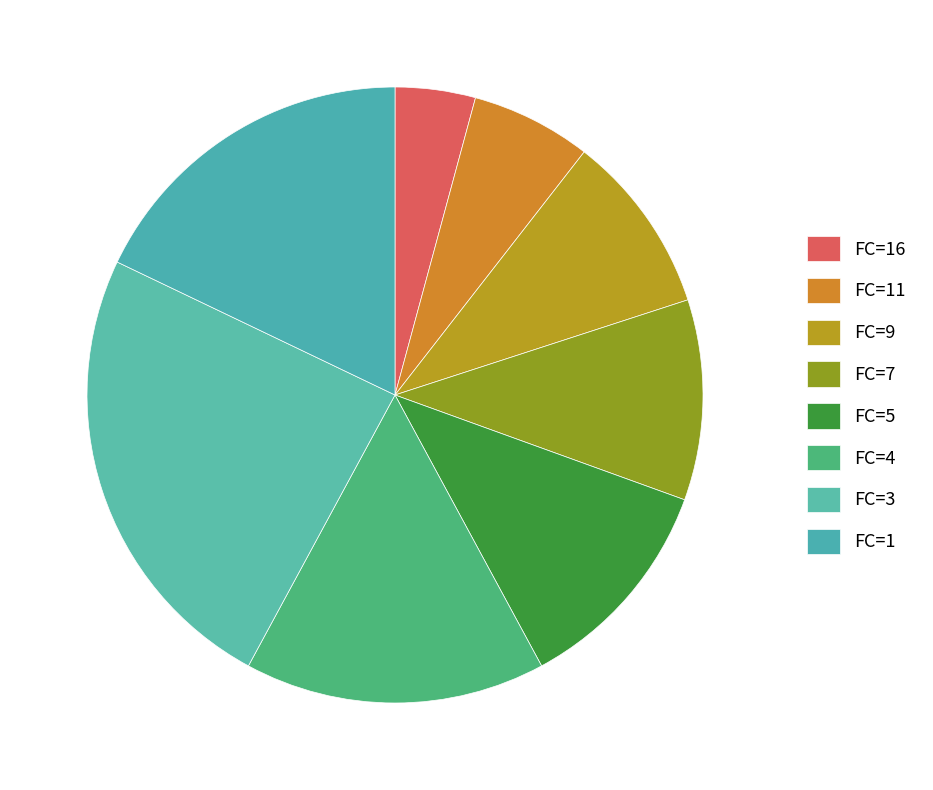

How many slices are in this pie chart?

8